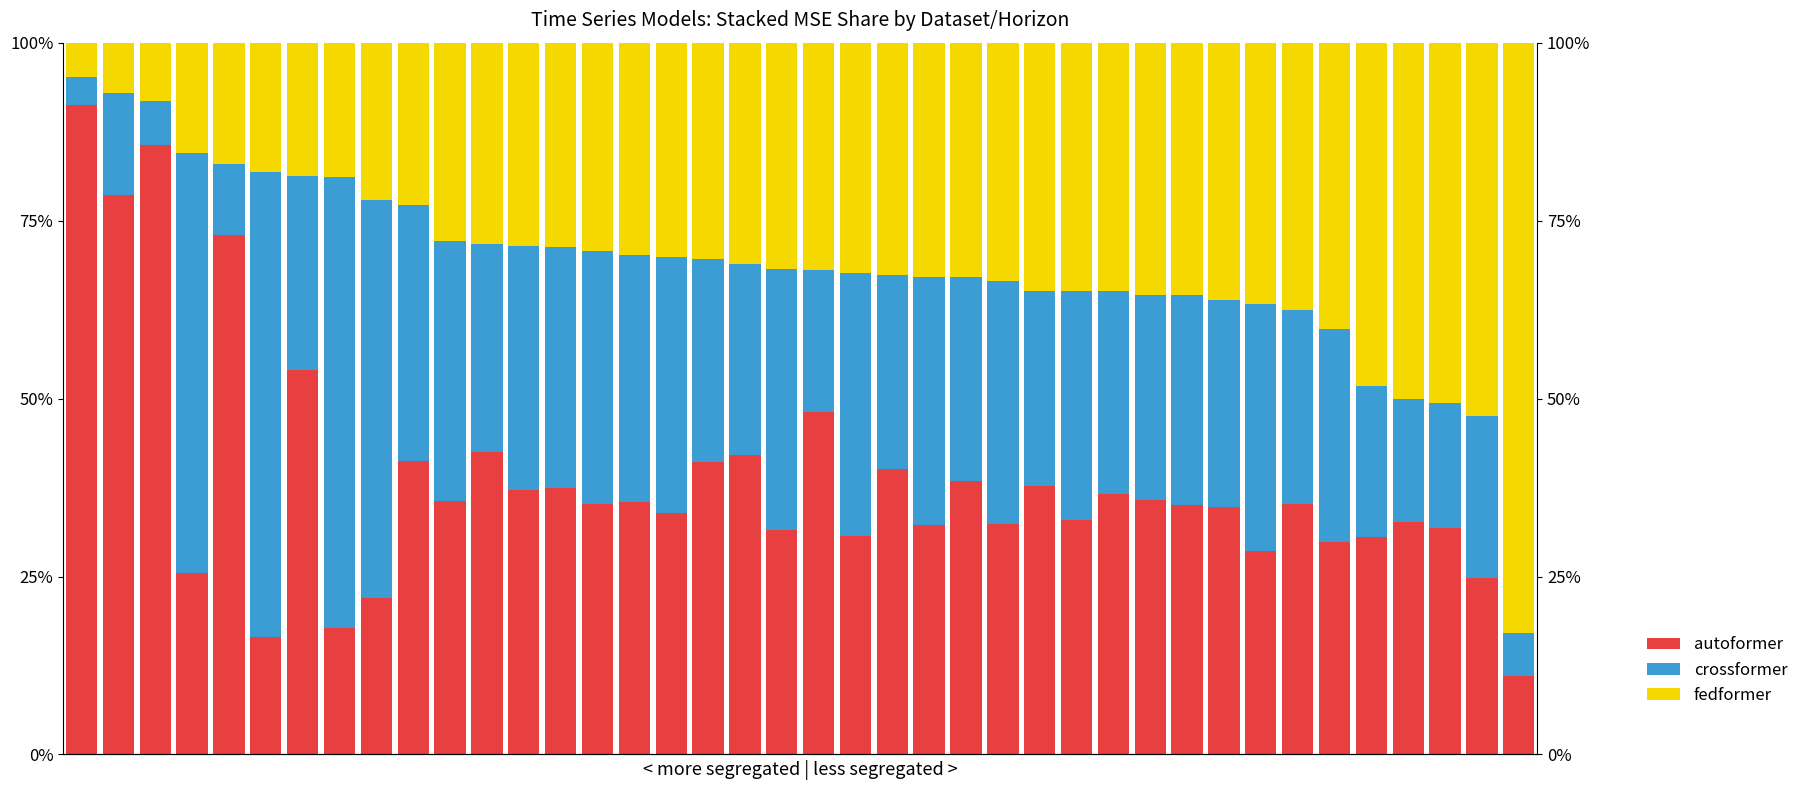

The fedformer series shows 0.2 at 8. True or false?

True